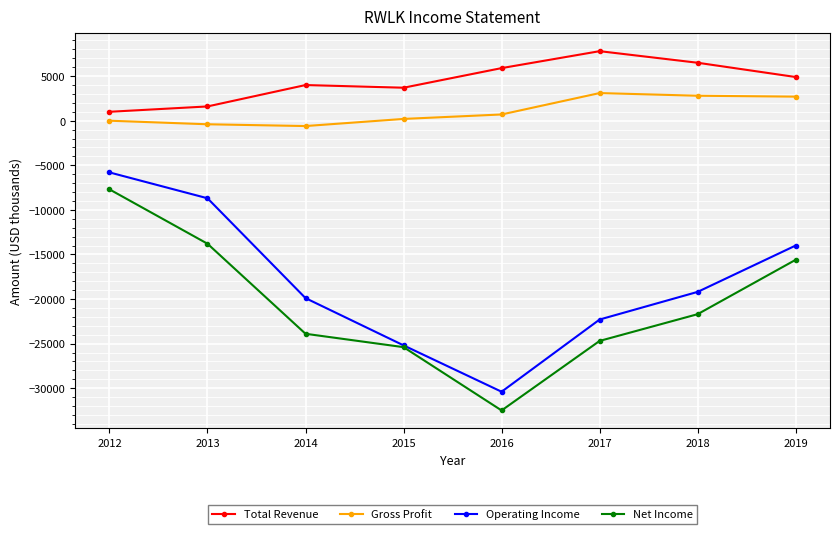

True or false: Operating Income has a value of -25200 at 2015.

True